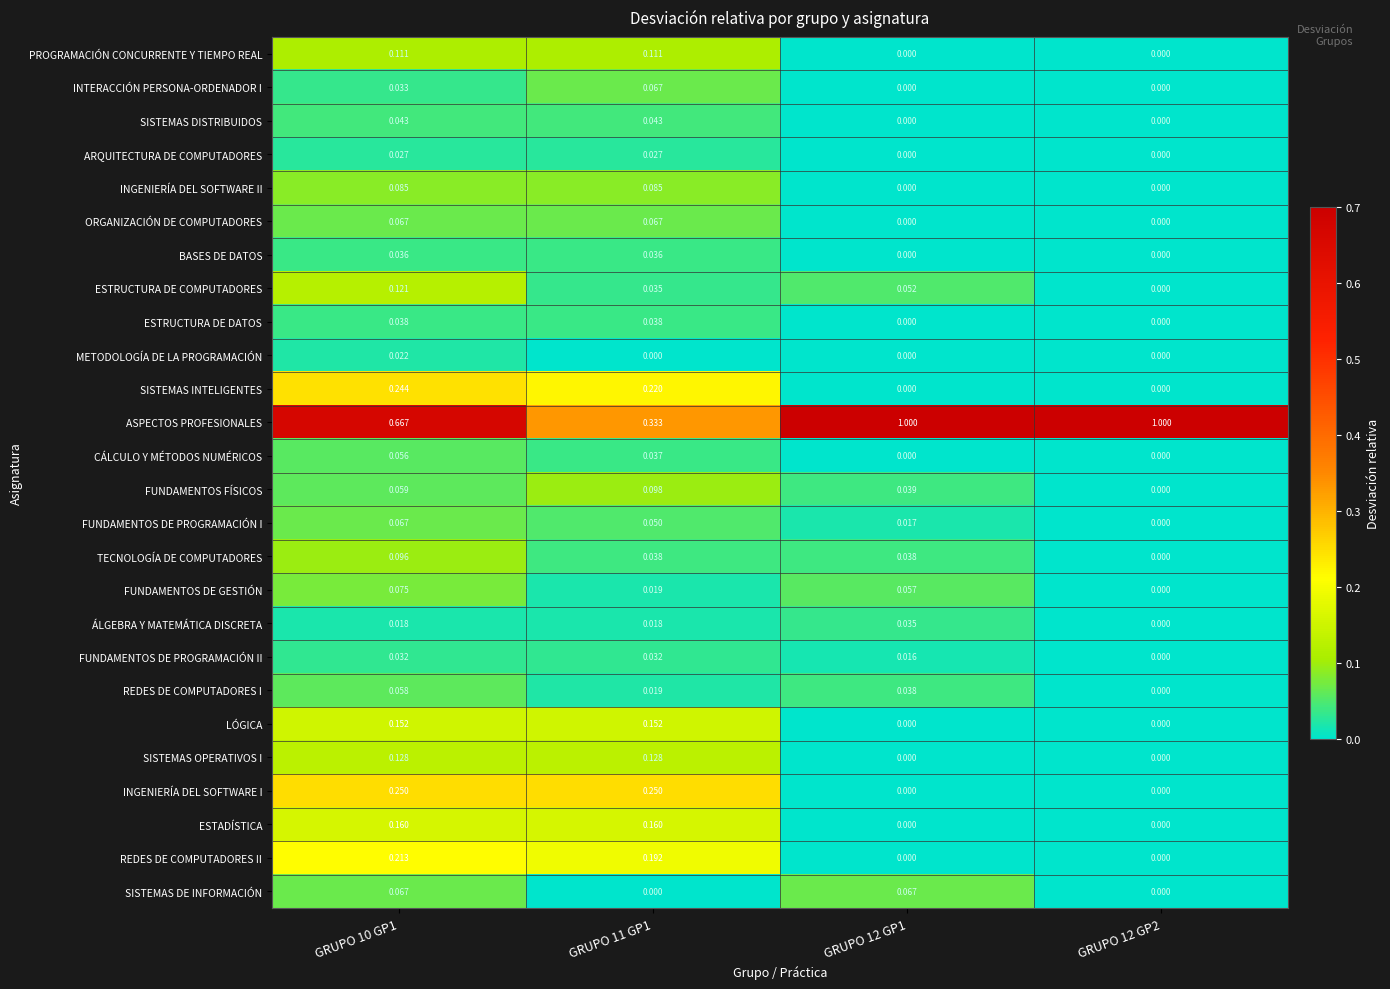

Which series changed the most between GRUPO 11 GP1 and GRUPO 12 GP1?

ASPECTOS PROFESIONALES